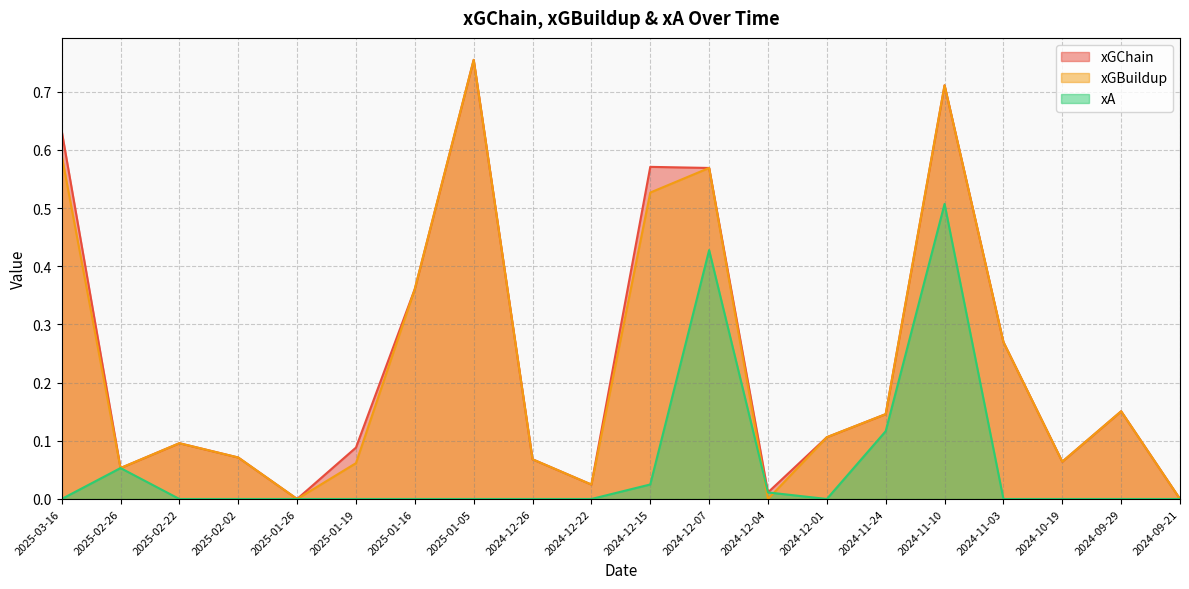

What is the label of the 2nd point from the left?

2025-02-26